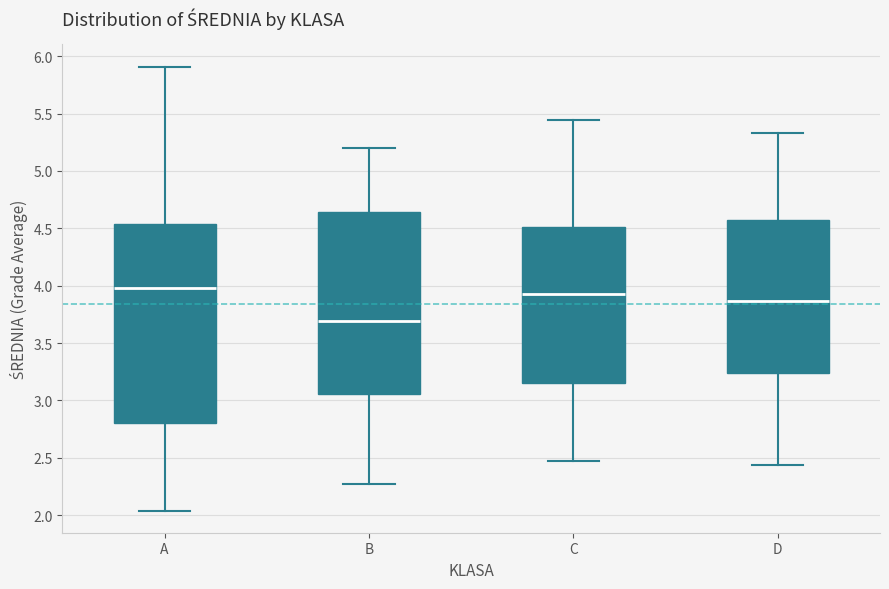

Which box's median line is the lowest?

B